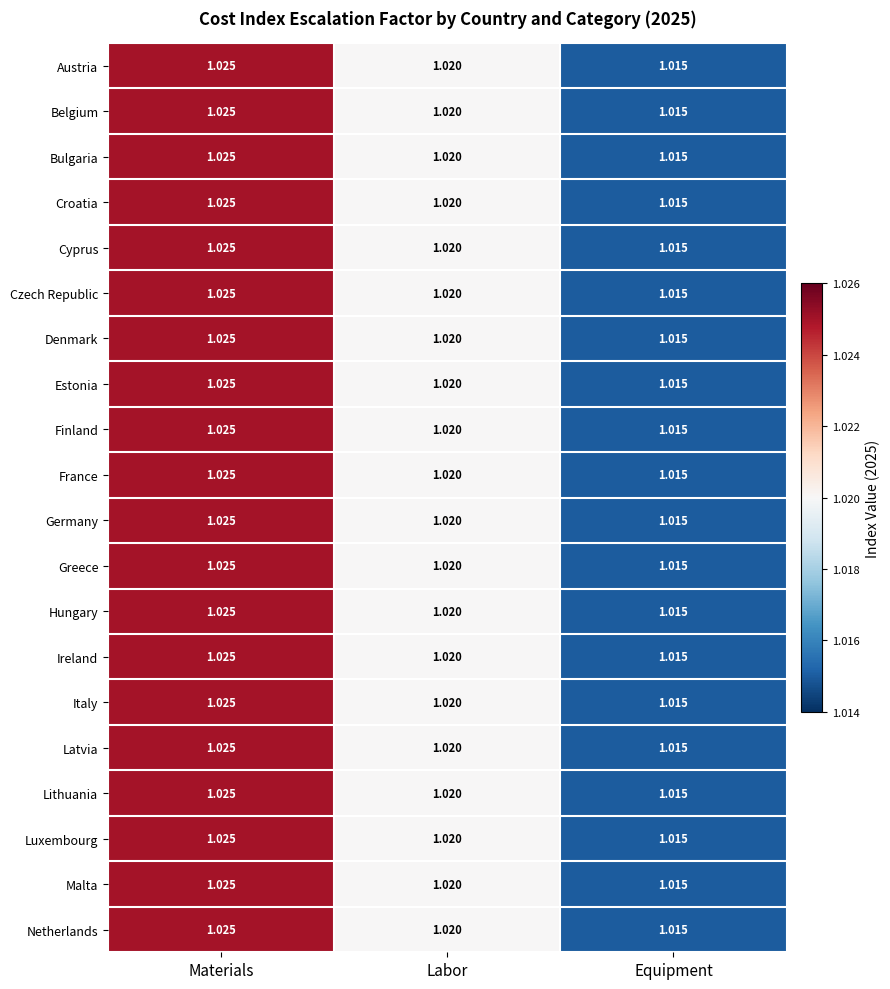

Where is Austria nearest to the value 1?

Equipment